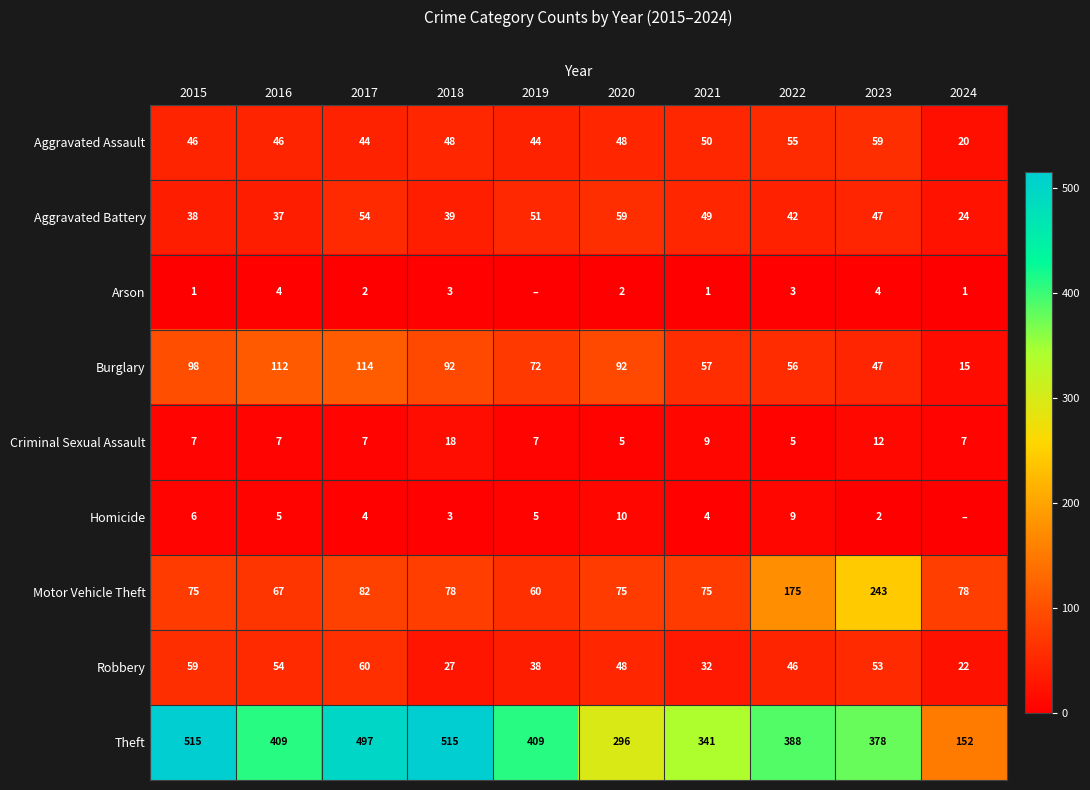

Is the value of Criminal Sexual Assault at 2015 greater than the value of Robbery at 2016?

No